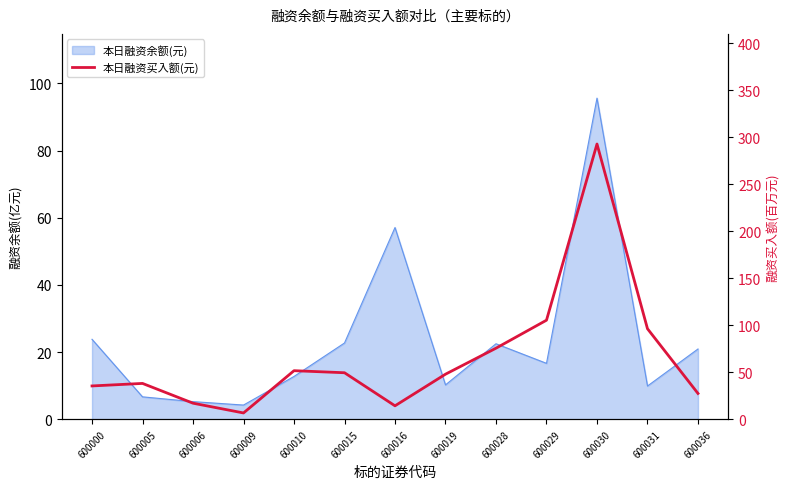

What is the maximum value shown in the chart?

292.8